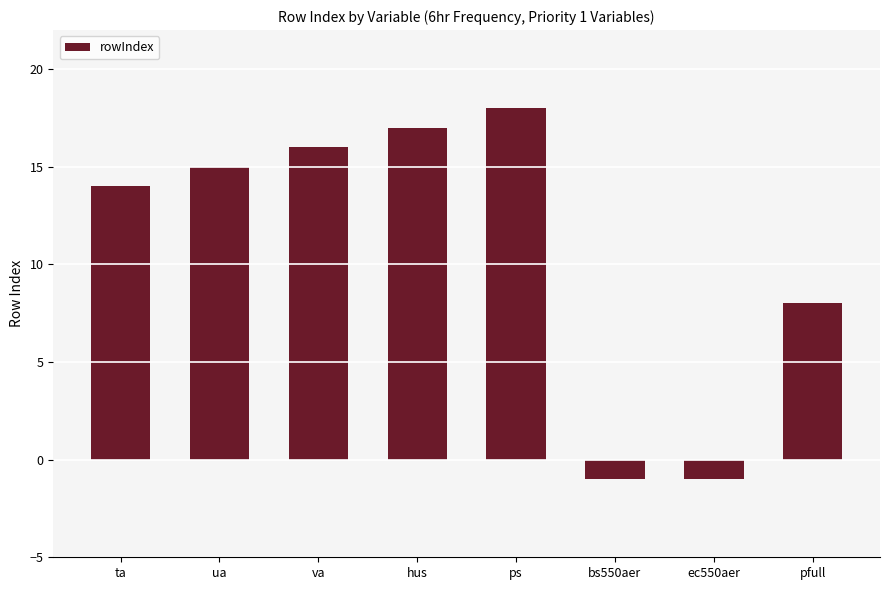

What value does the data have at pfull, to the nearest 10?

10